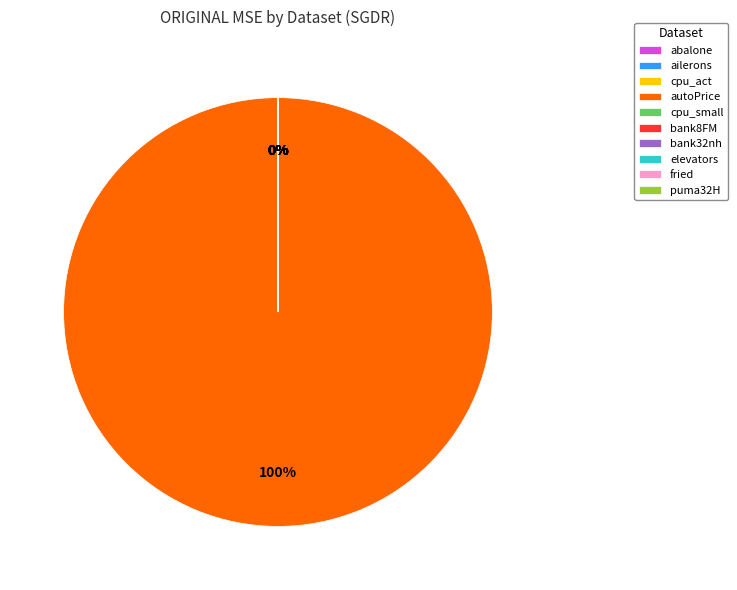

What is the change in value from autoPrice to elevators?

-17949497.9